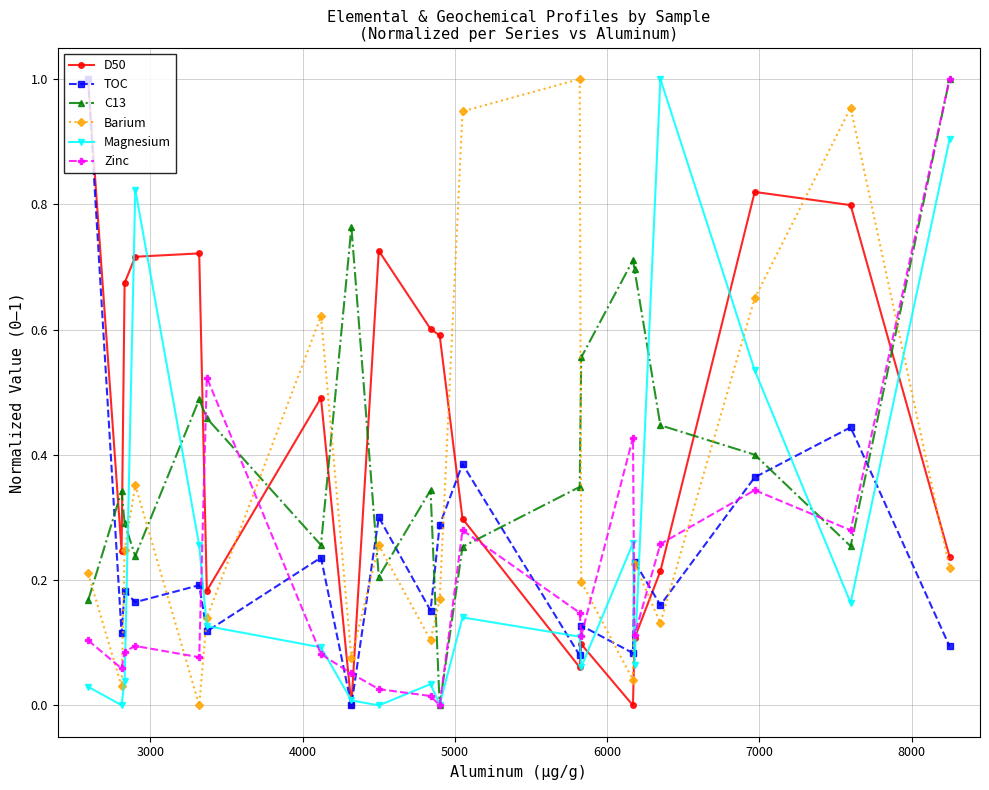

In Barium, how many points are higher than both neighbors (excluding endpoints)?

6